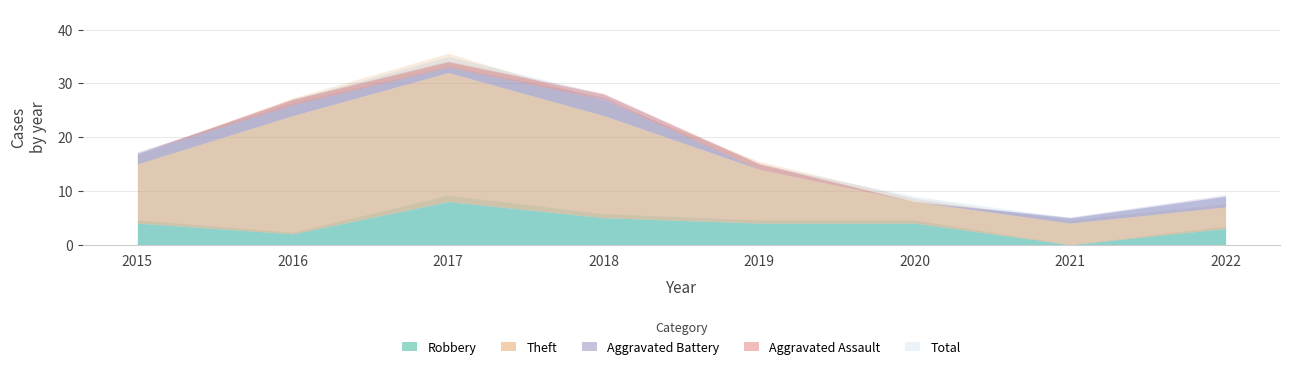

What is the sum of all Robbery values?

30